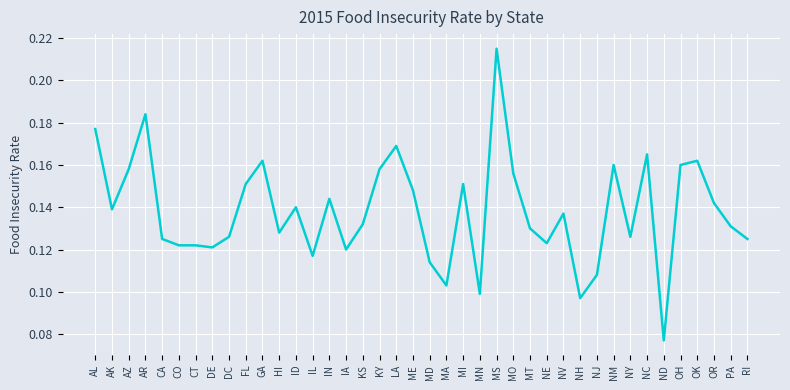

What position from the left is RI?

40